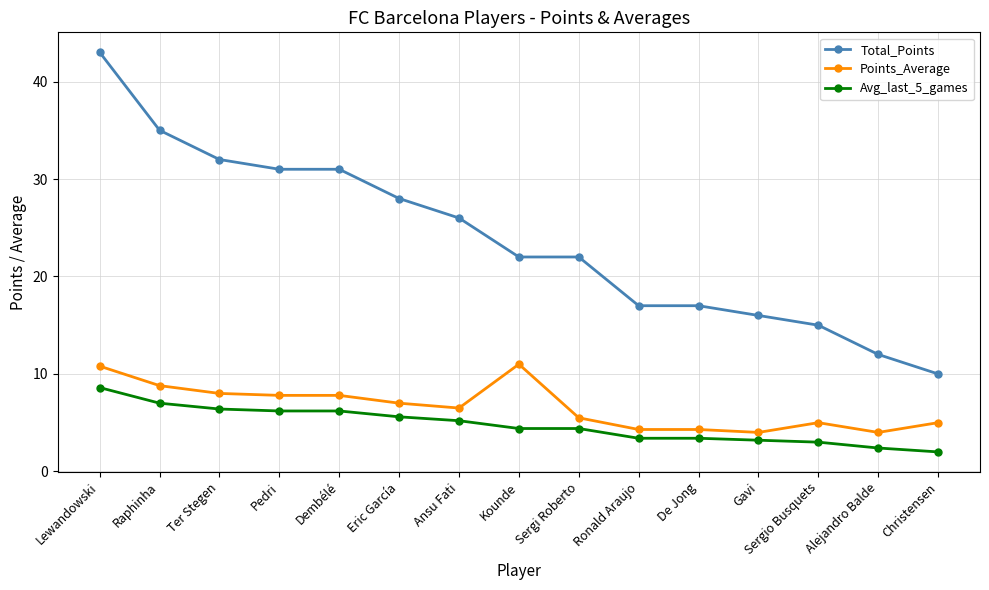

What is the difference between the highest and lowest values at Raphinha?

28.0